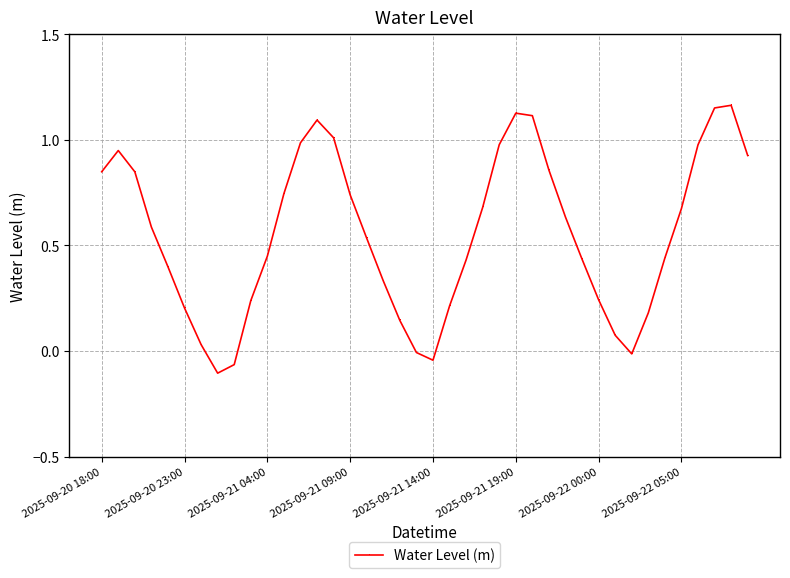

What is the difference between the second highest and minimum values?

1.3